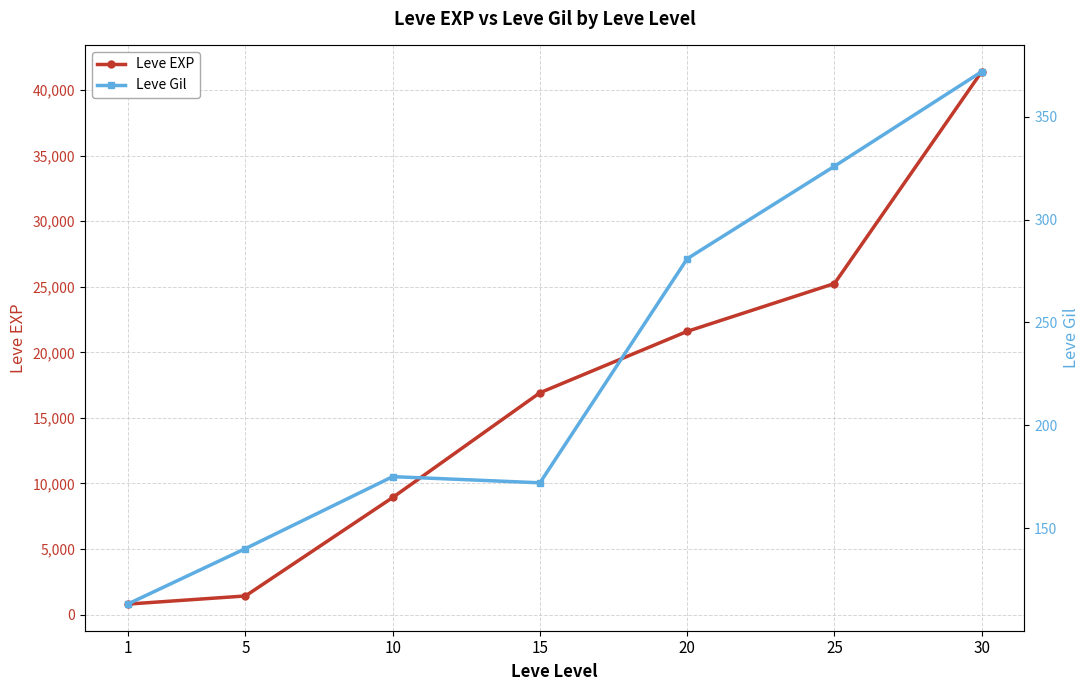

Which series has the largest range (max minus min)?

Leve EXP